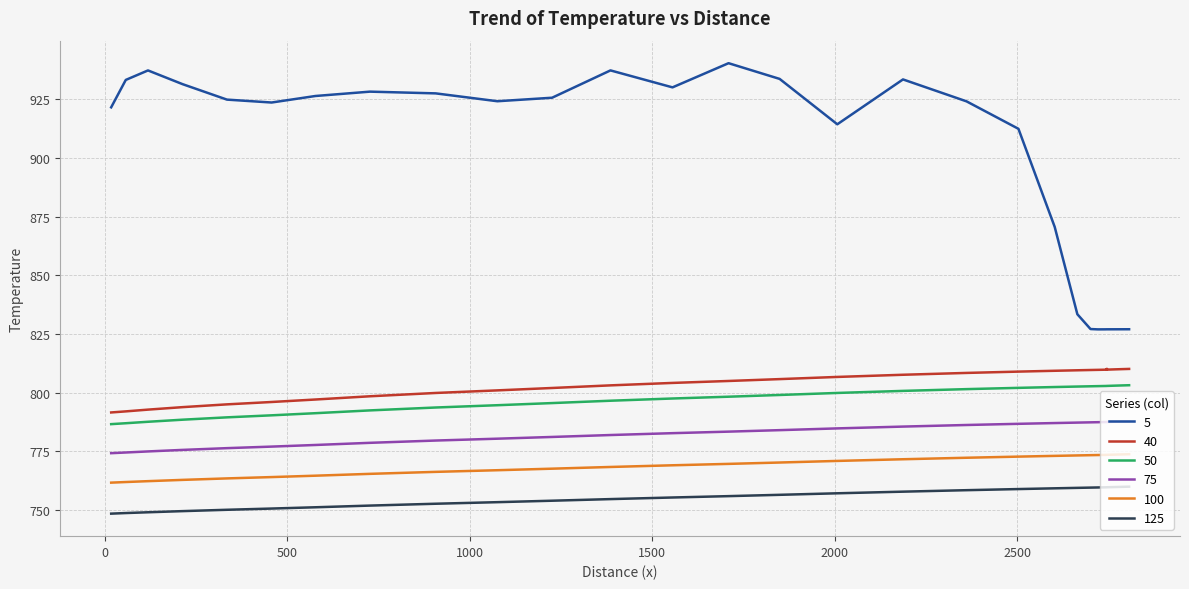

True or false: 125 and 5 cross at least once.

False